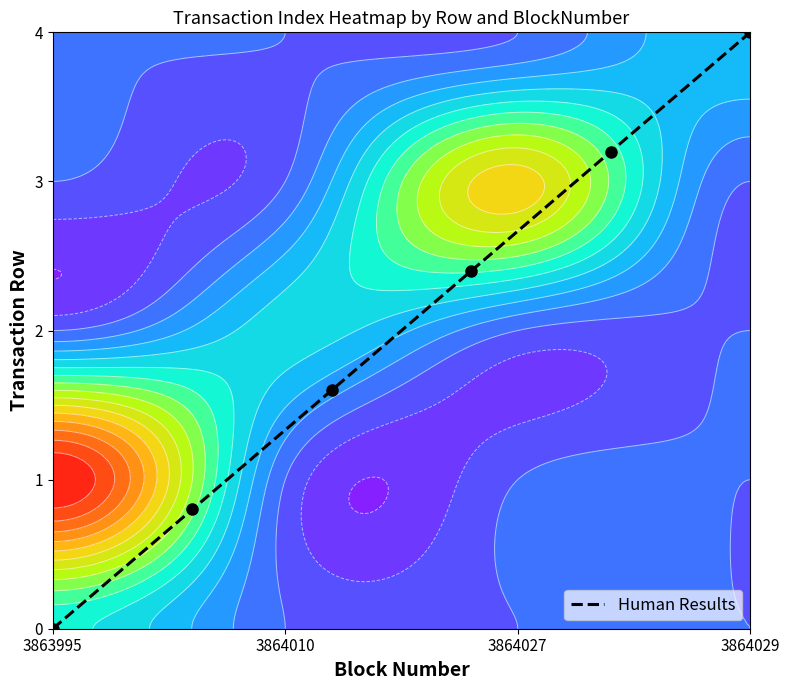

What is the maximum value shown in the chart?

4.0